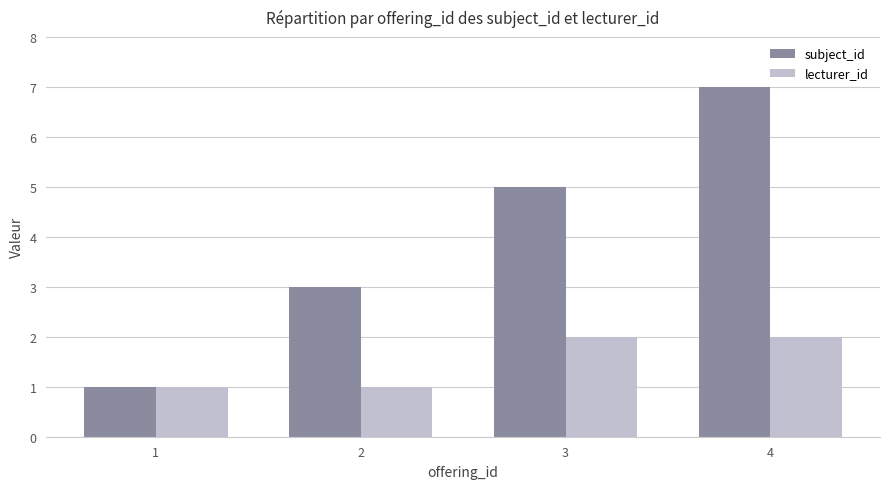

Which series changed the most between 2 and 3?

subject_id